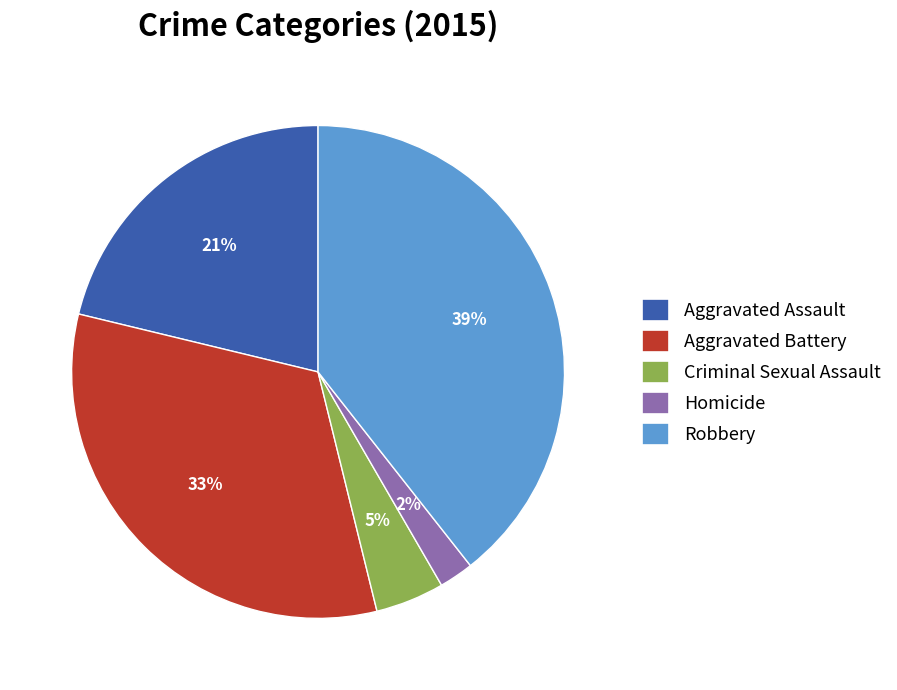

Is the sum of Robbery and Homicide greater than half?

No